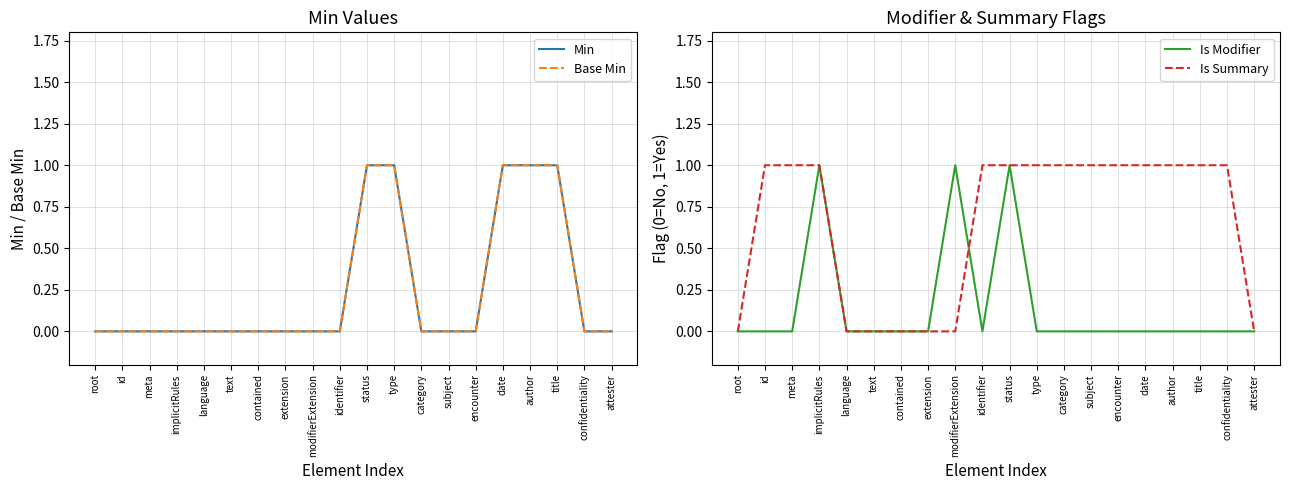

True or false: Is Summary and Base Min intersect in this chart.

False